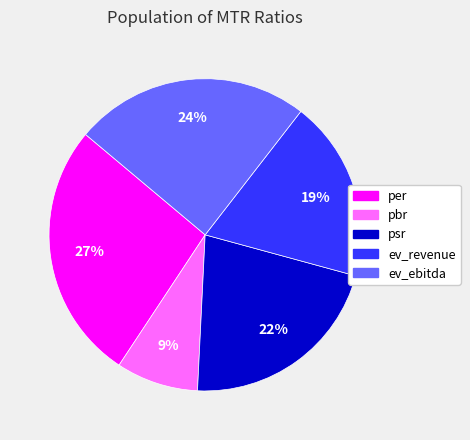

To the nearest percent, what percentage of the pie is per?

27%